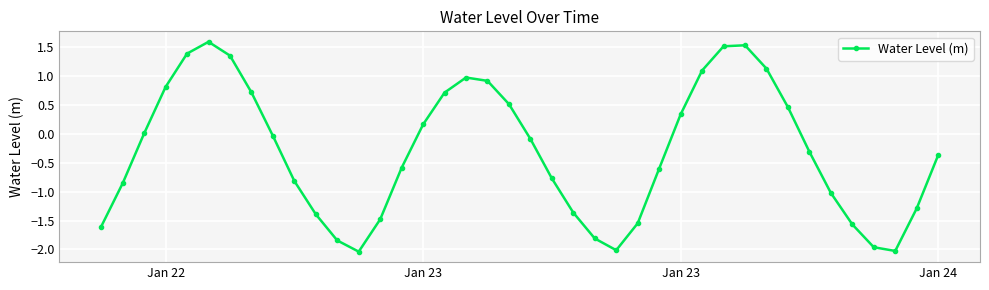

How many series are shown in this chart?

1